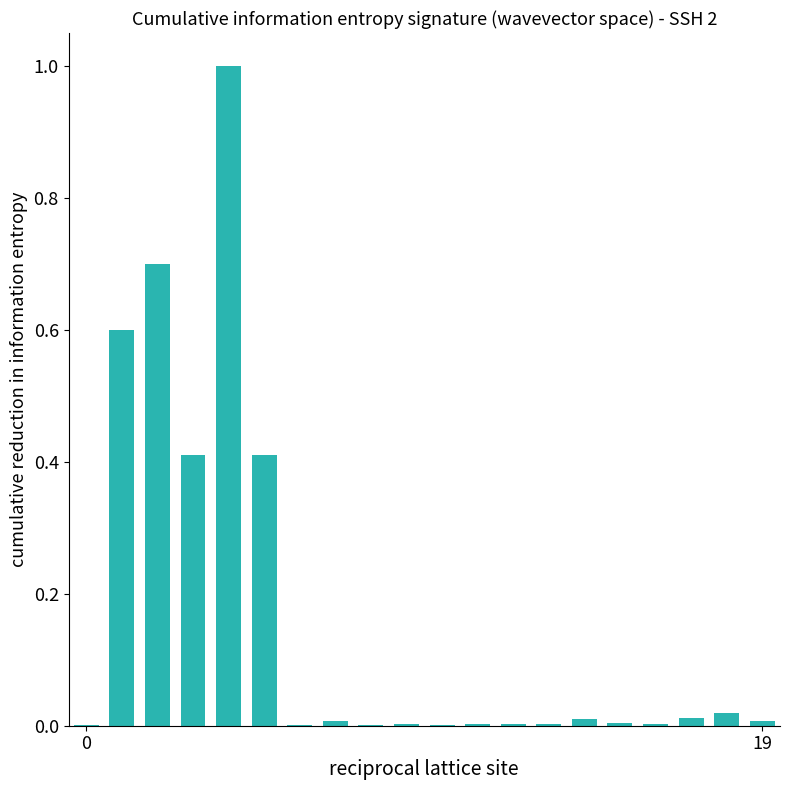

What is the sum of all values?

3.2